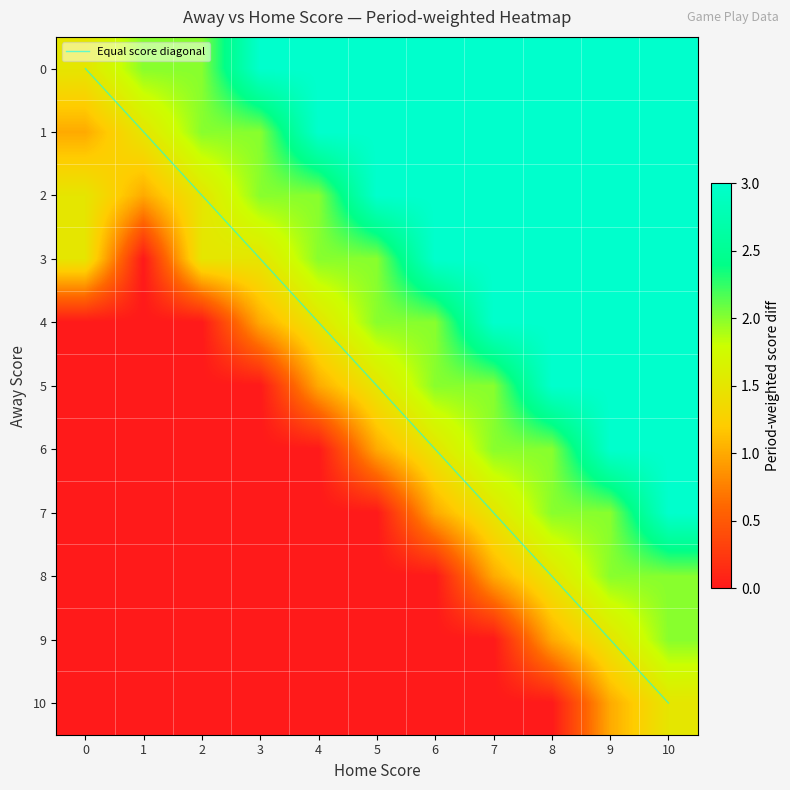

True or false: Equal score diagonal has a value of 9 at 9.

True